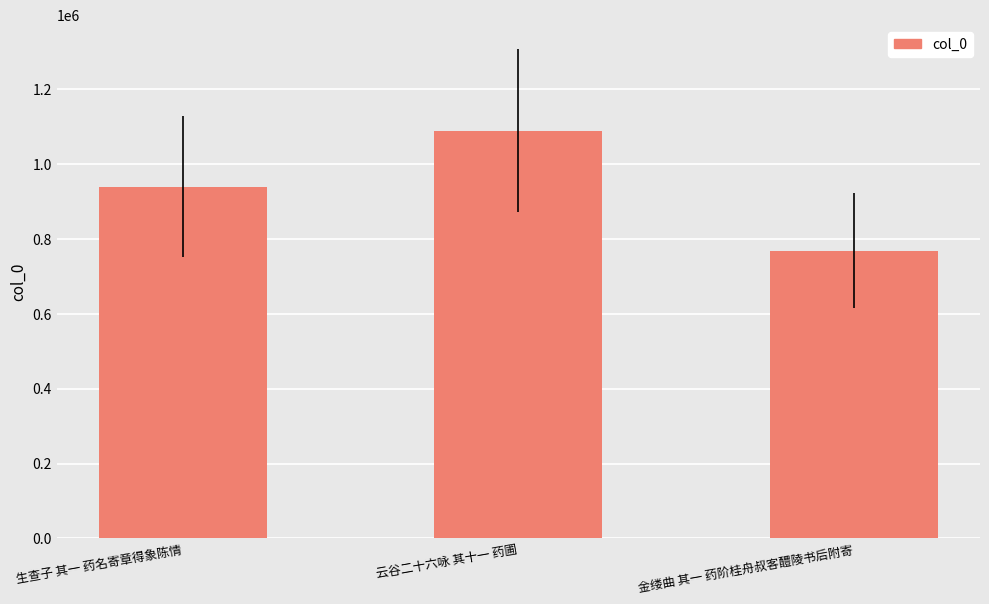

What is the label of the 3rd bar from the right?

生查子 其一 药名寄章得象陈情